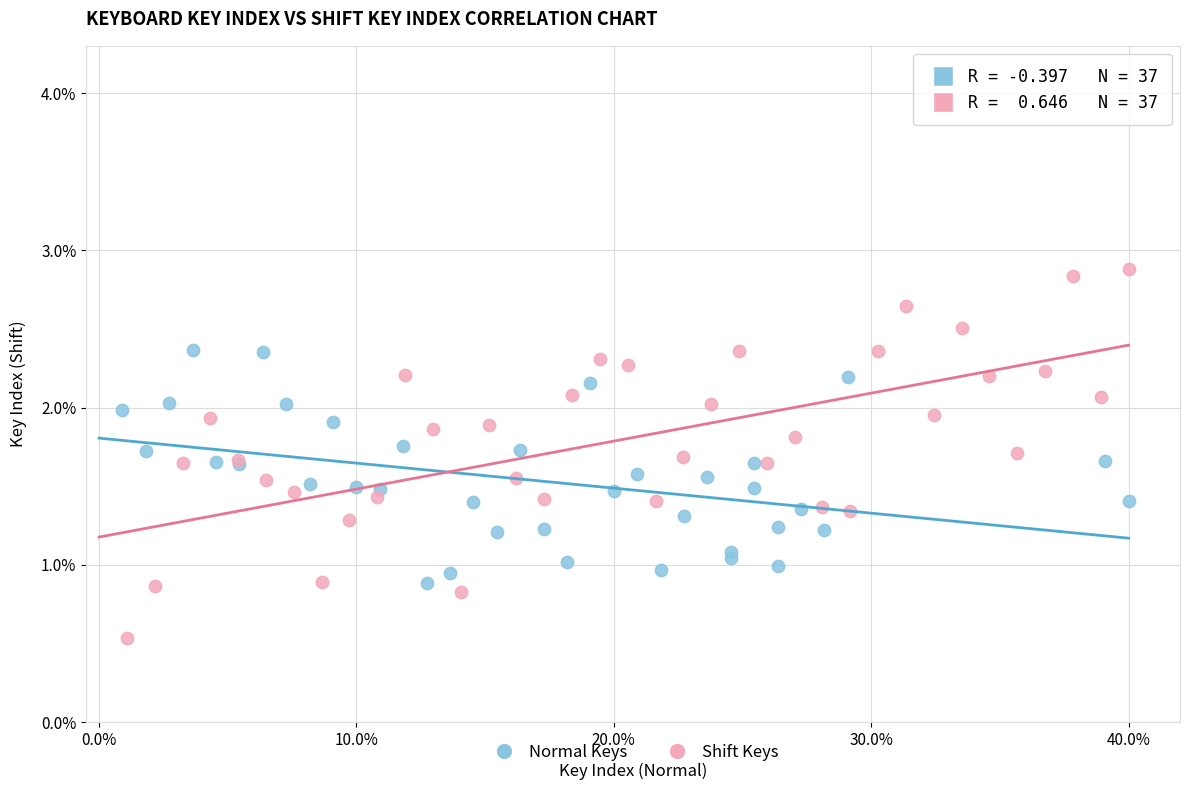

Which series reaches the minimum Y coordinate?

Shift Keys